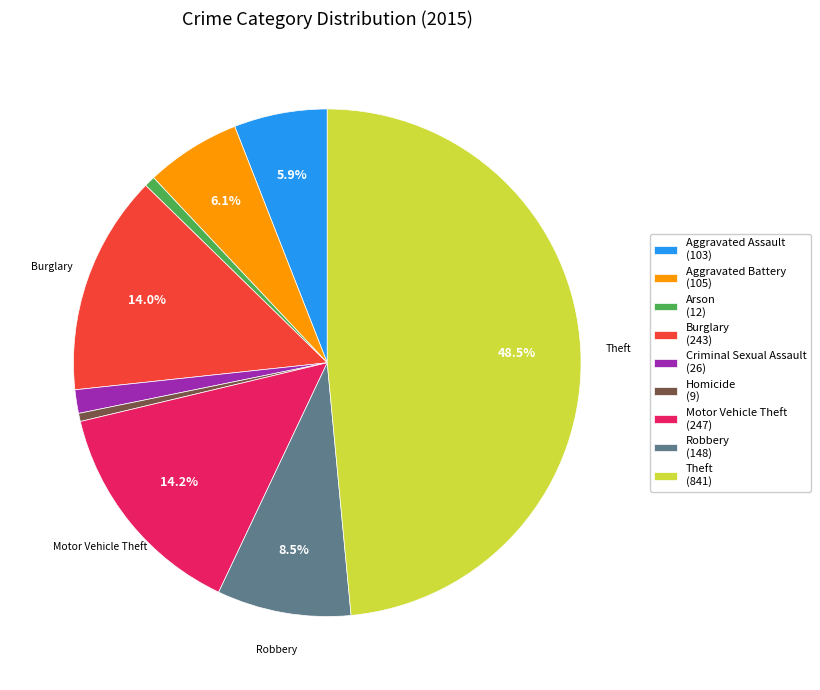

Is it true that Burglary is 14% of the pie?

True